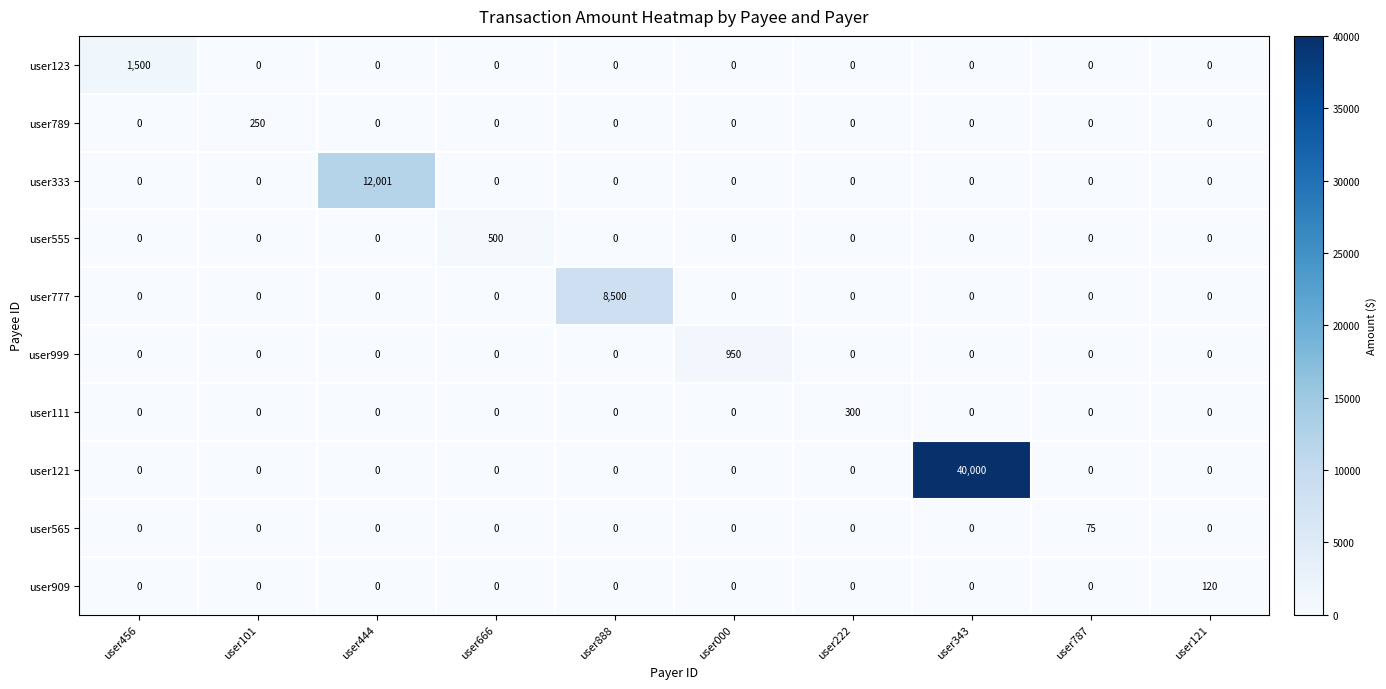

What is the difference between the highest and lowest values at user444?

12001